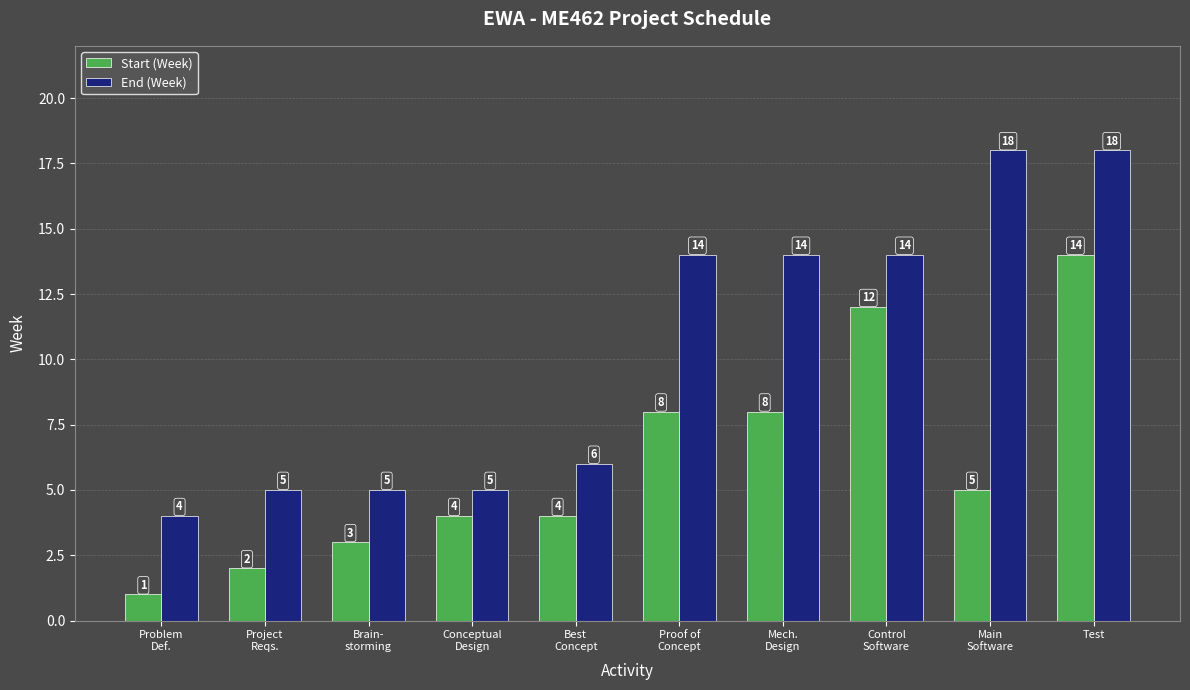

The Start (Week) series shows 12 at Control
Software. True or false?

True